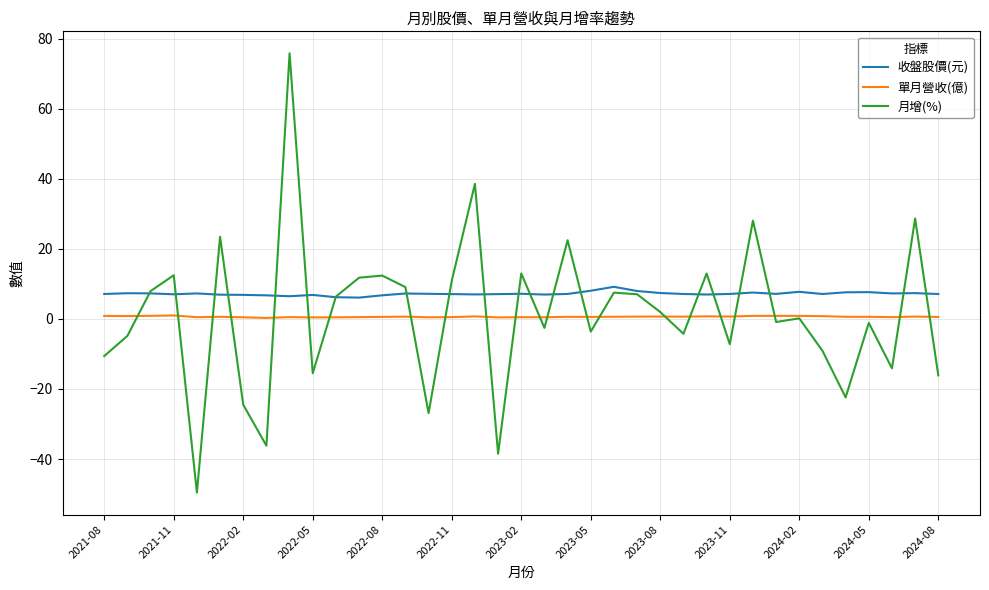

Is this an area chart (filled region under the line)?

No